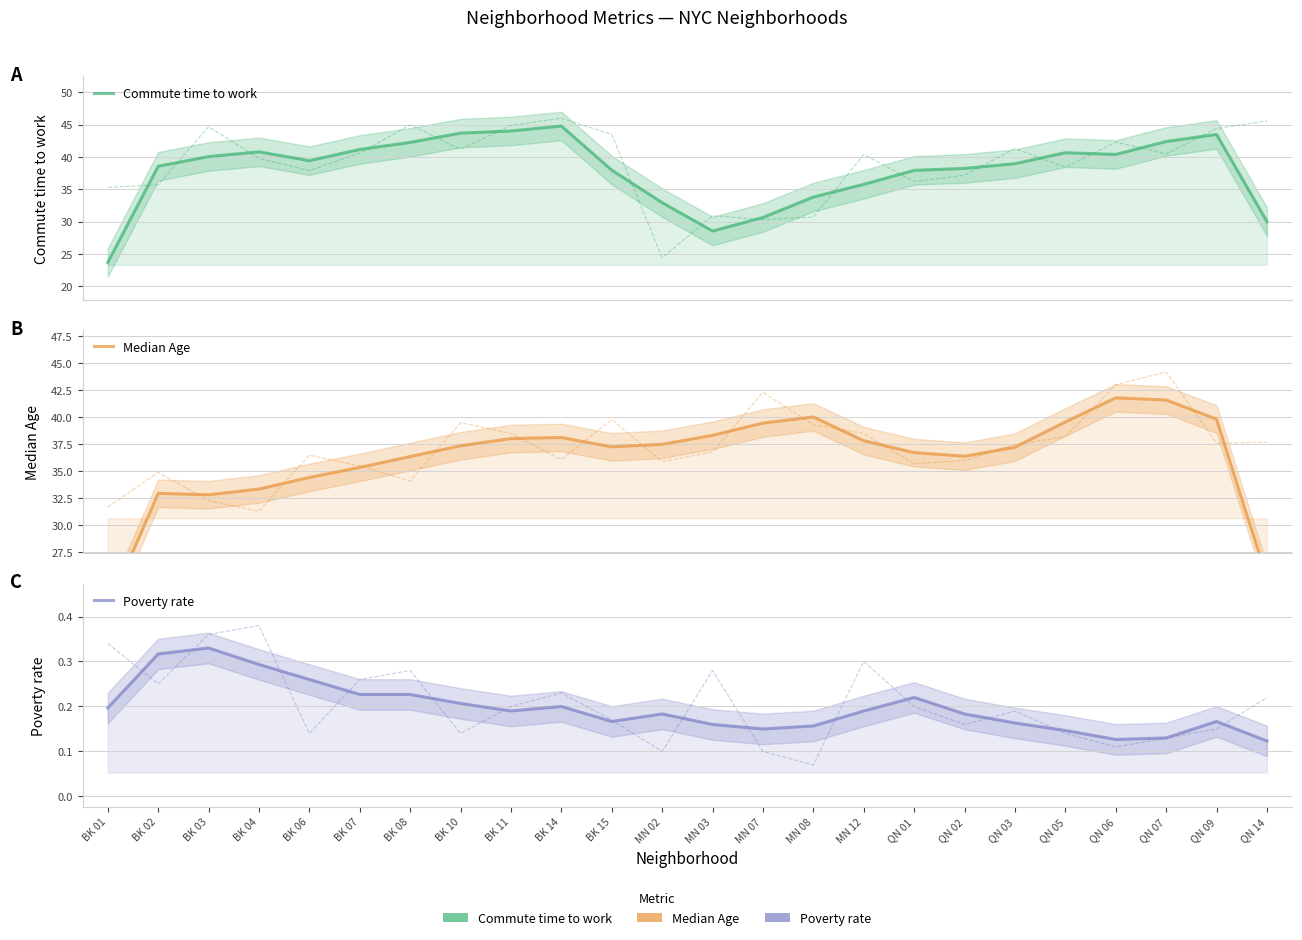

Read the Median Age value at MN 03.

38.3